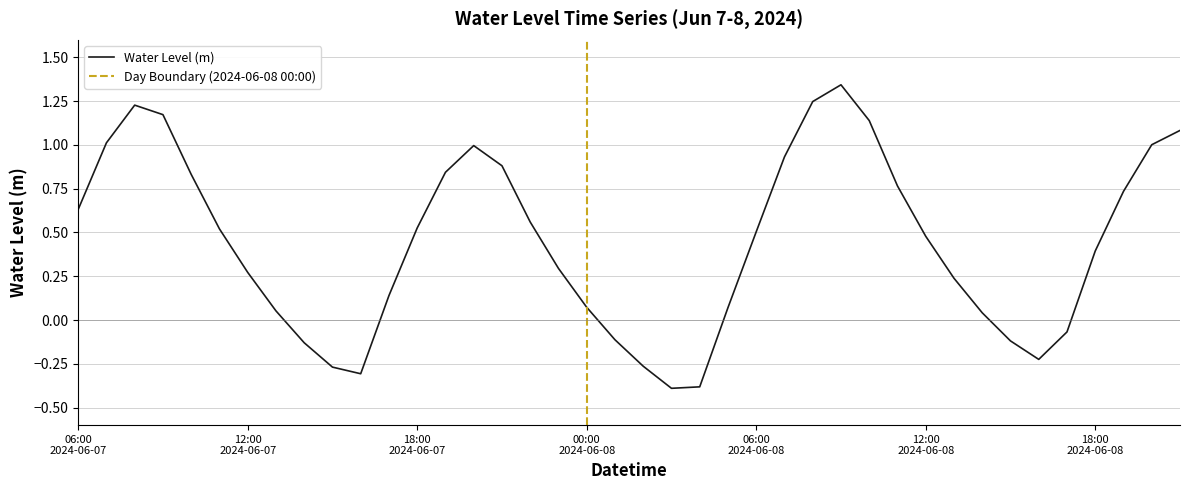

Does the chart have visible grid lines?

Yes